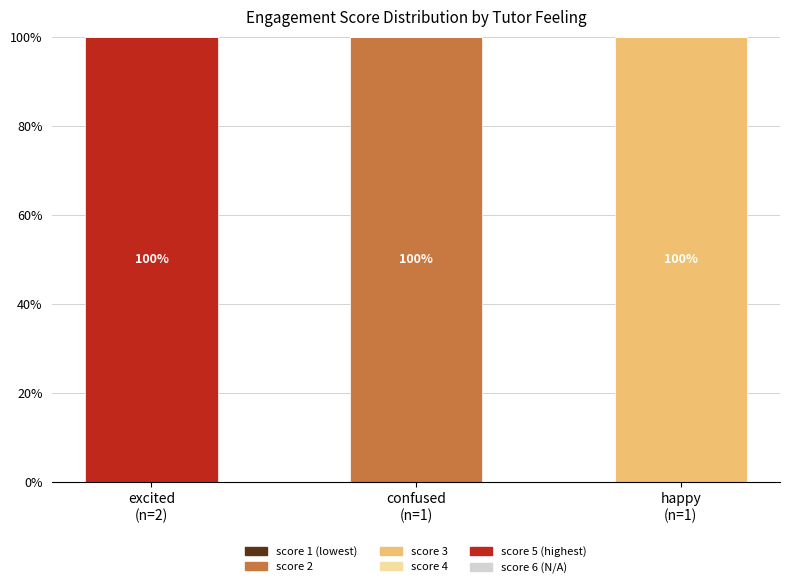

How many series are shown in this chart?

3